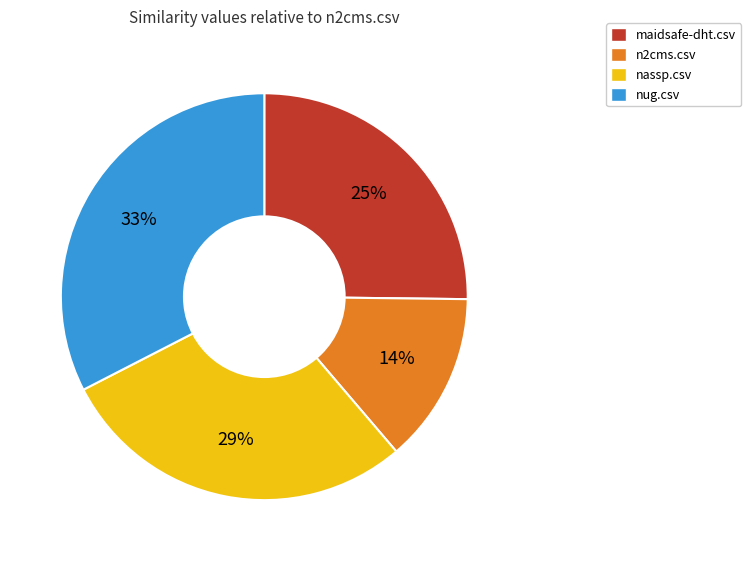

Do n2cms.csv and maidsafe-dht.csv together represent more than half of the pie?

No